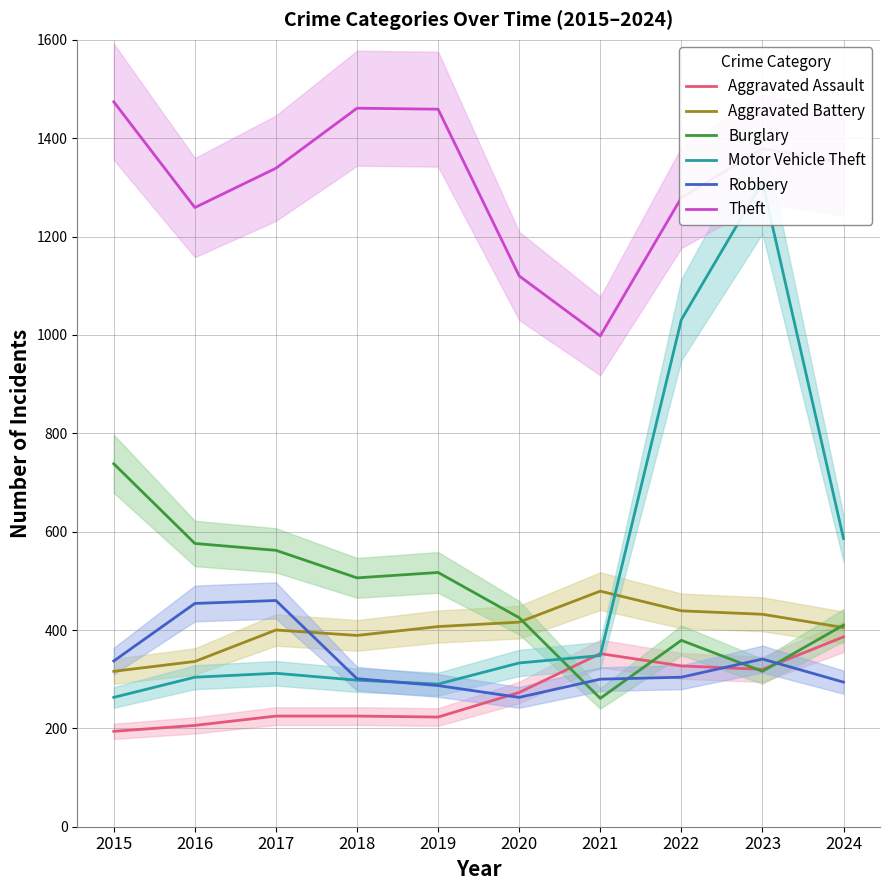

How many values in the Theft series exceed 1350?

4